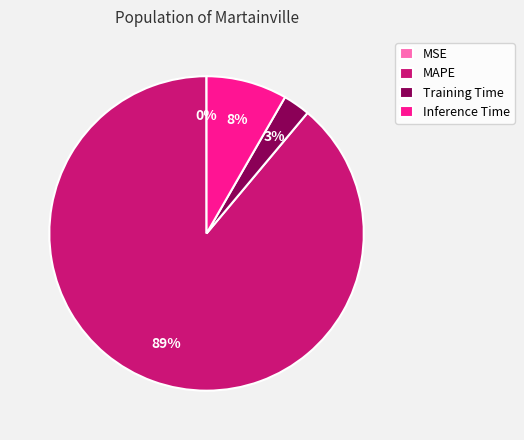

What is the largest slice in the pie chart?

MAPE